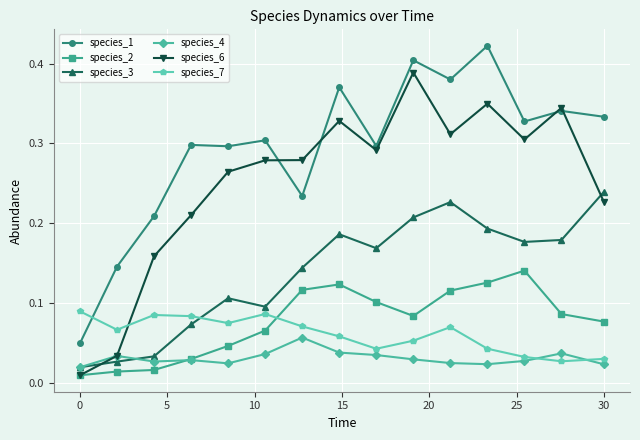

True or false: species_6 has more than 1 interior local peaks.

True